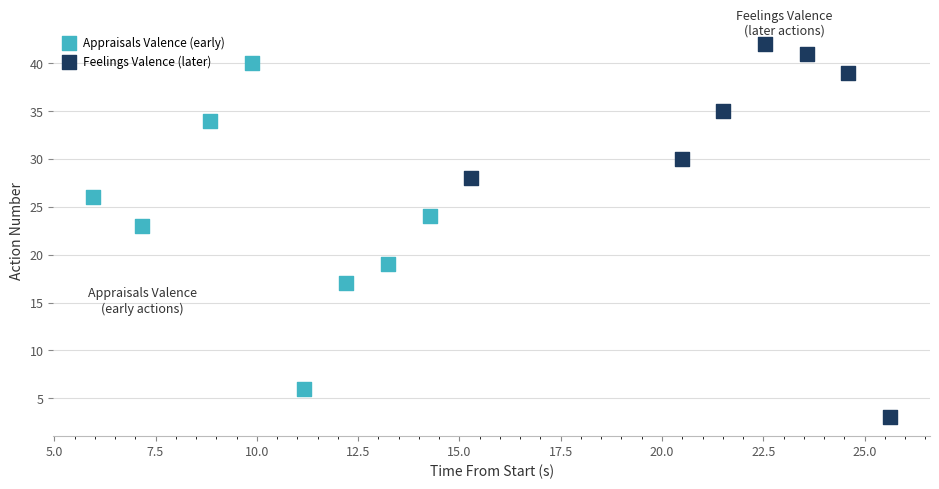

Which series reaches the minimum Y coordinate?

Feelings Valence (later)